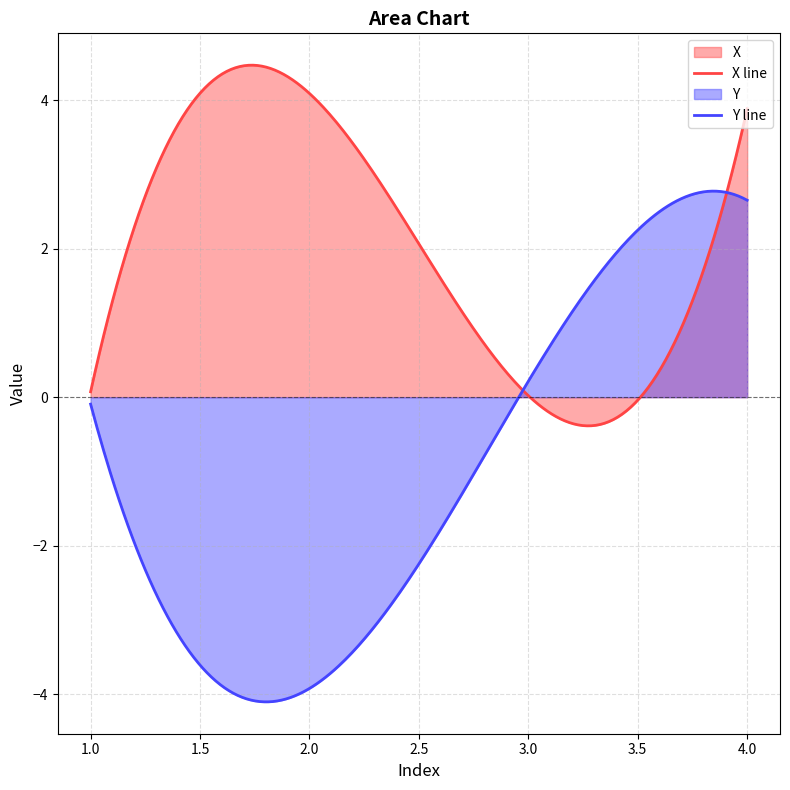

List the labels in order of X value, largest first.

2, 4, 1, 3